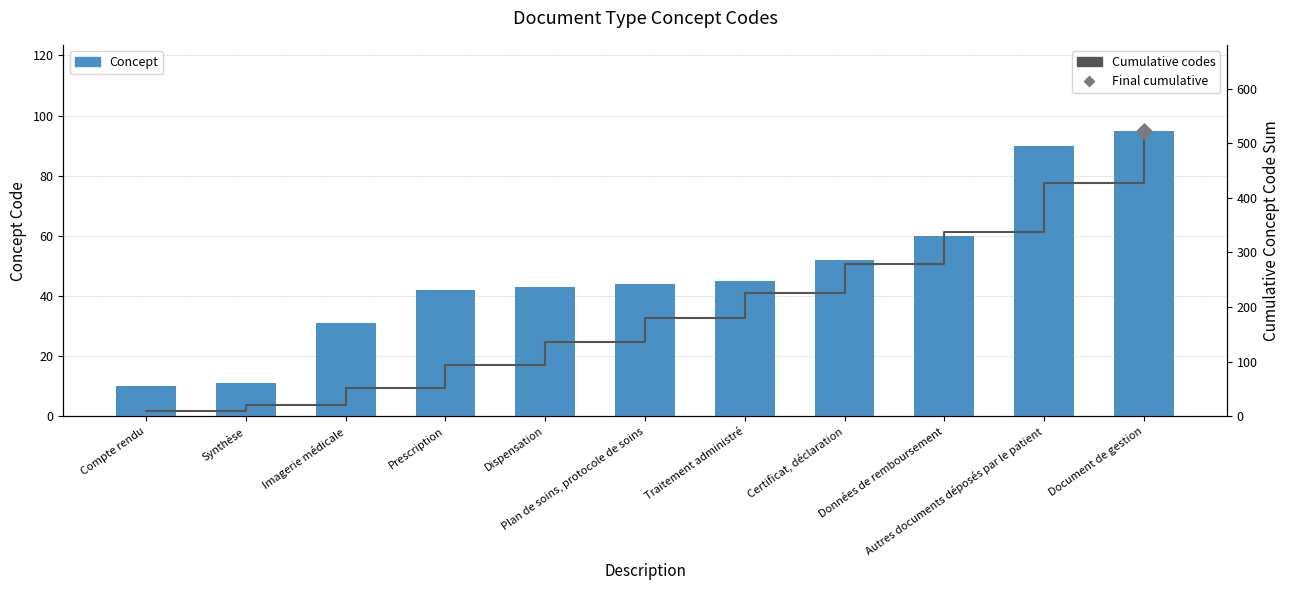

Which series has the largest total across all categories?

Cumulative codes